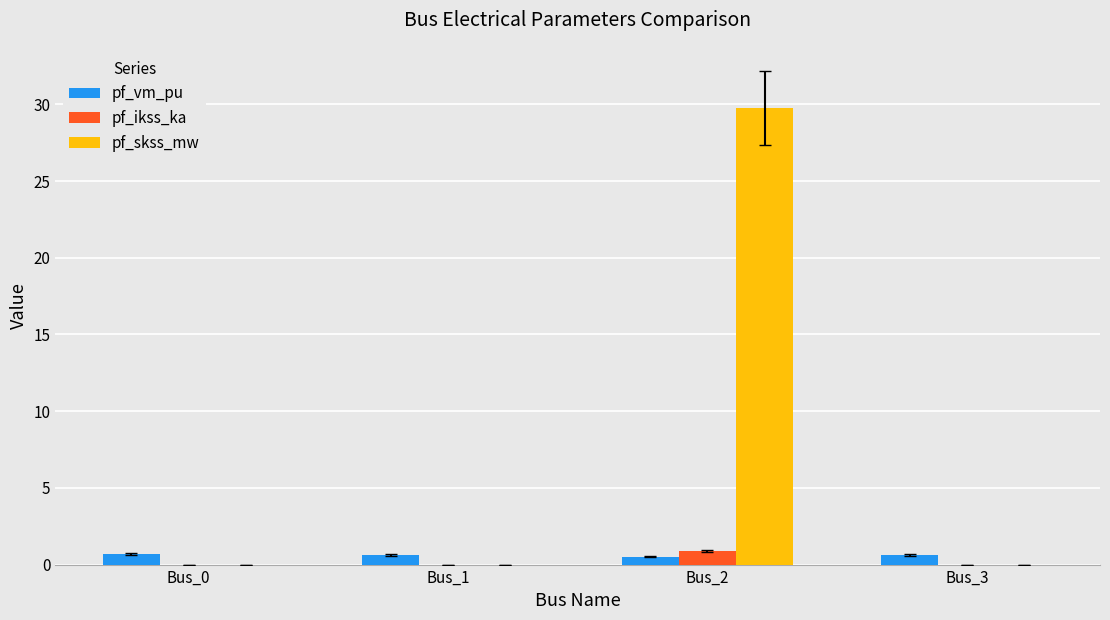

What is the sum of all pf_vm_pu values?

2.4